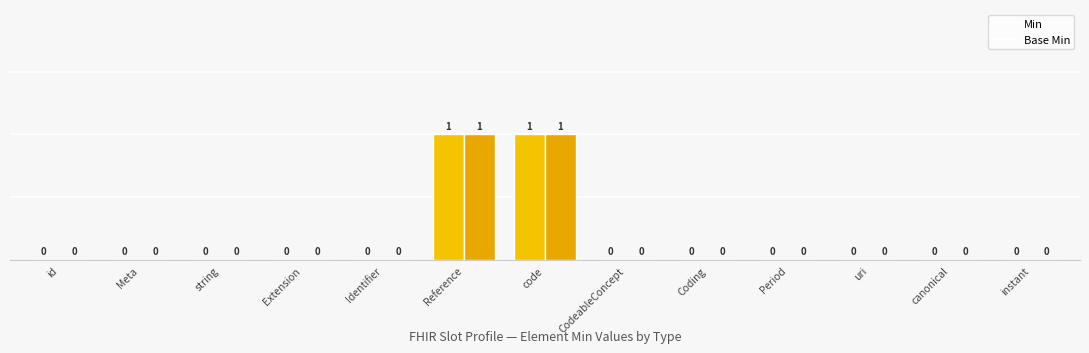

What is the highest value of the Min series?

1